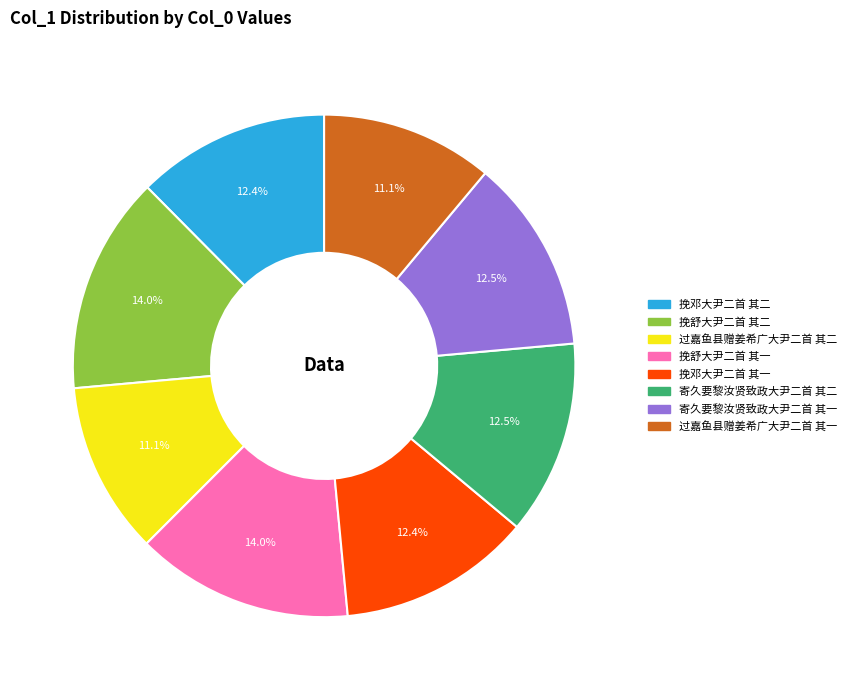

What percentage is NOT represented by 寄久要黎汝贤致政大尹二首 其二?

87.5%